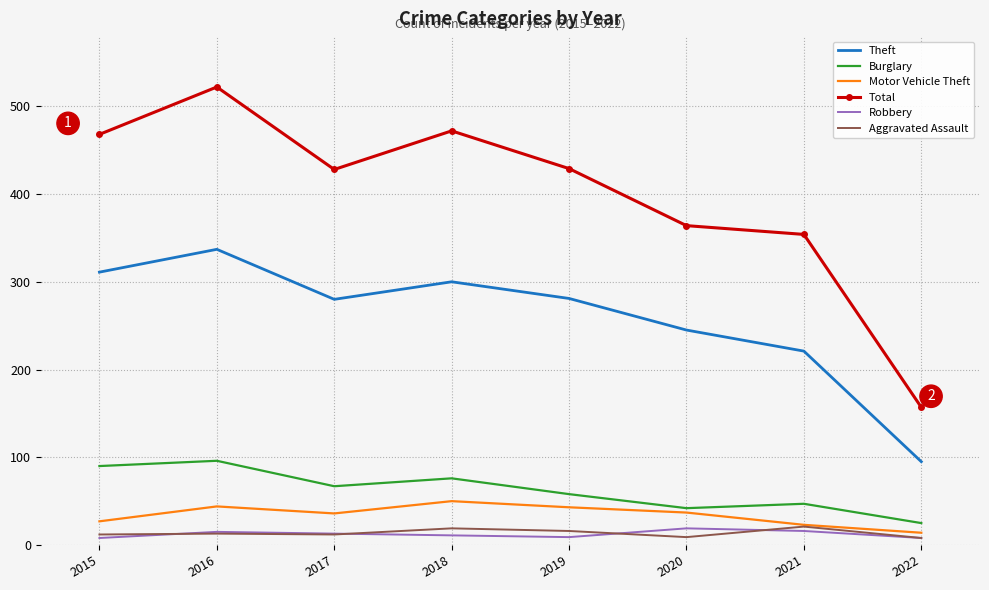

True or false: Aggravated Assault and Burglary cross at least once.

False